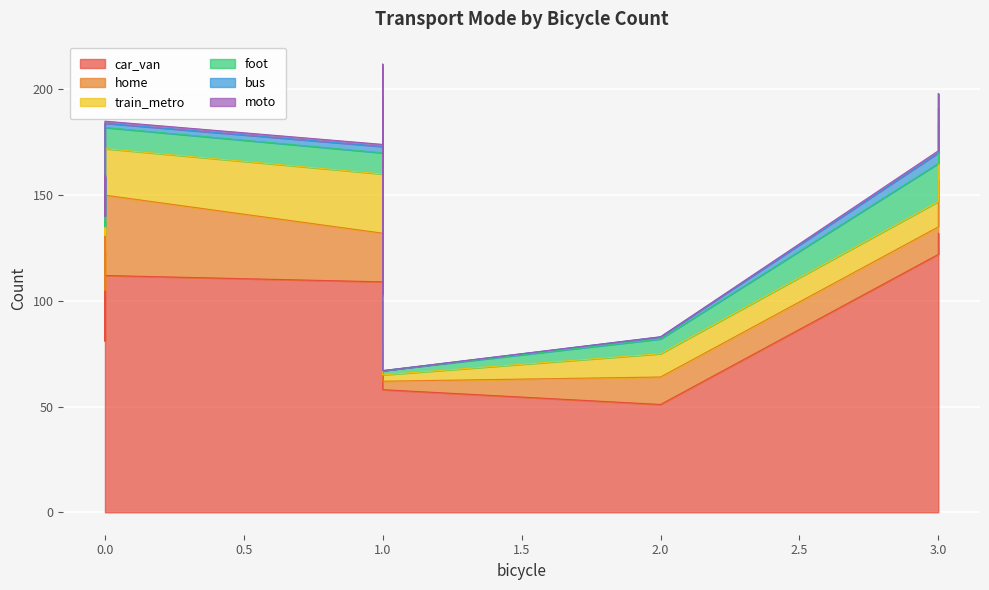

The value of moto at 1 is 1. True or false?

True